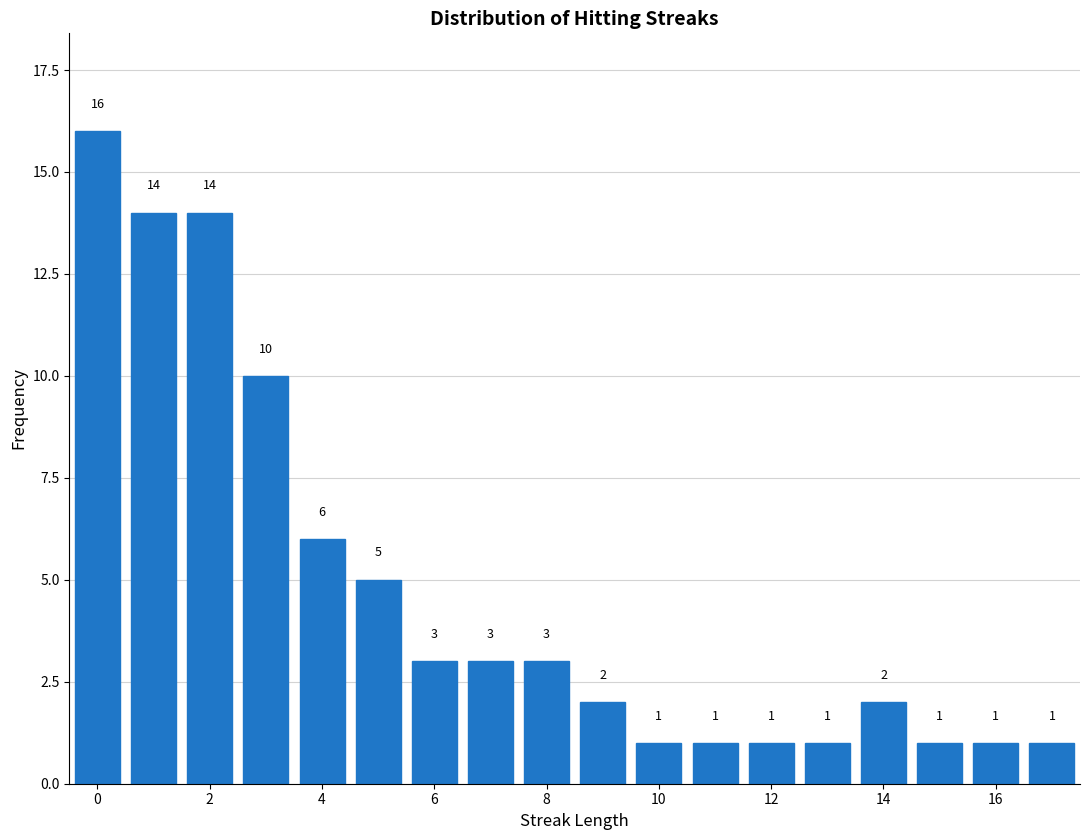

Reading left to right, transcribe this chart: for each bar, give the range it covers on the x-axis and its height. The bar edges are not printed on the chart, so give them approximately, as read against the axis.

-0.5 to 0.5: 16
0.5 to 1.5: 14
1.5 to 2.5: 14
2.5 to 3.5: 10
3.5 to 4.5: 6
4.5 to 5.5: 5
5.5 to 6.5: 3
6.5 to 7.5: 3
7.5 to 8.5: 3
8.5 to 9.5: 2
9.5 to 10.5: 1
10.5 to 11.5: 1
11.5 to 12.5: 1
12.5 to 13.5: 1
13.5 to 14.5: 2
14.5 to 15.5: 1
15.5 to 16.5: 1
16.5 to 17.5: 1